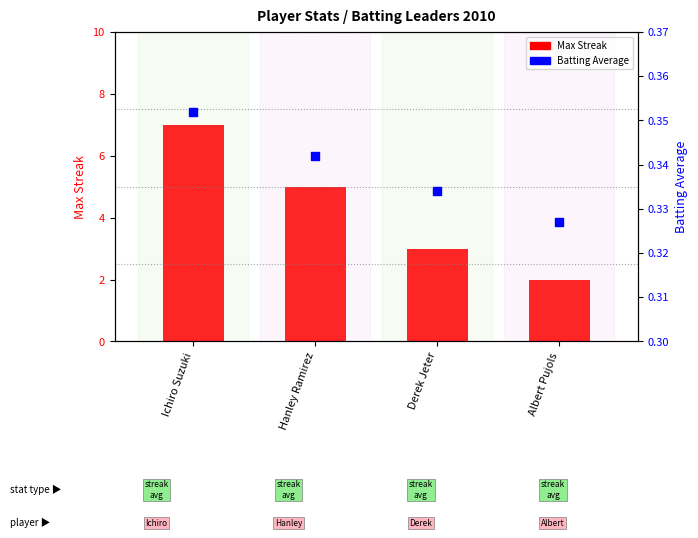

Which series has the largest total across all categories?

Max Streak